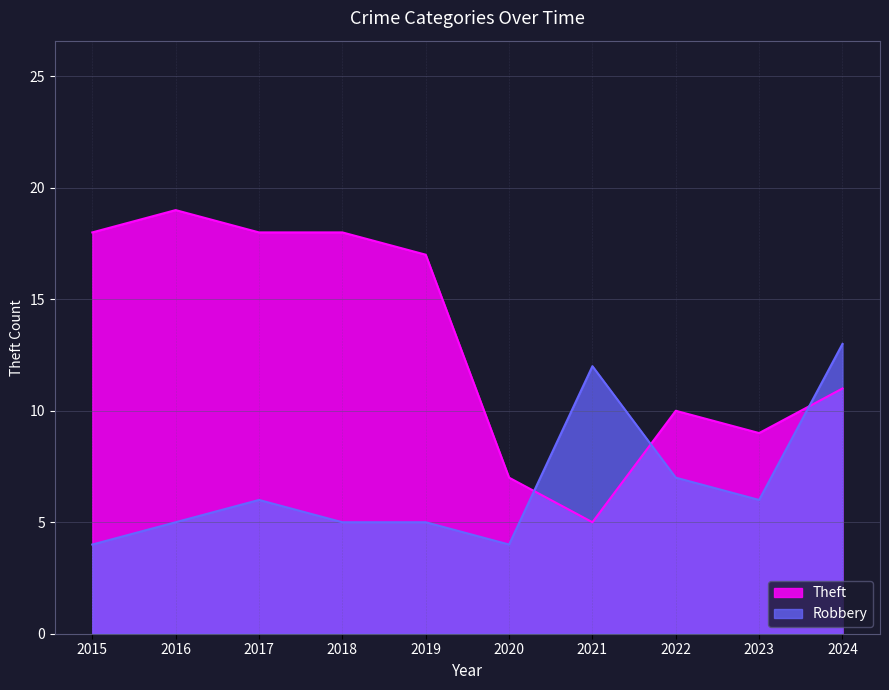

Reading left to right, list all the values displayed in this chart.

Theft: 2015=18	2016=19	2017=18	2018=18	2019=17	2020=7	2021=5	2022=10	2023=9	2024=11
Robbery: 2015=4	2016=5	2017=6	2018=5	2019=5	2020=4	2021=12	2022=7	2023=6	2024=13